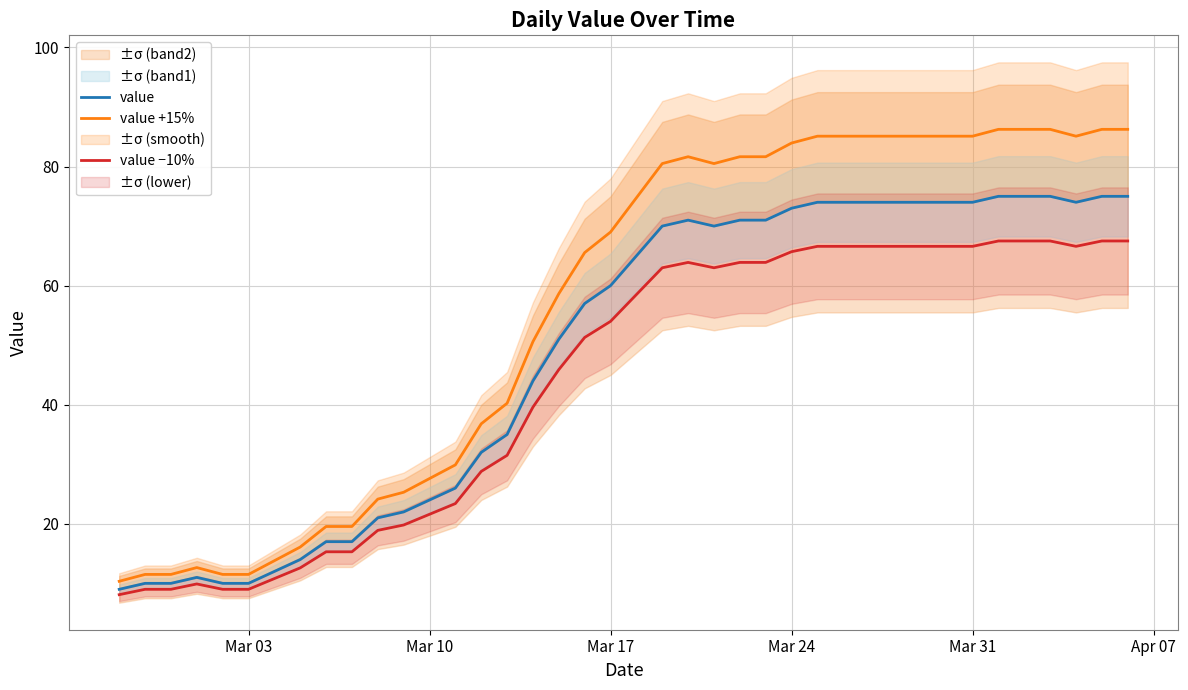

What is the maximum value shown in the chart?

86.2